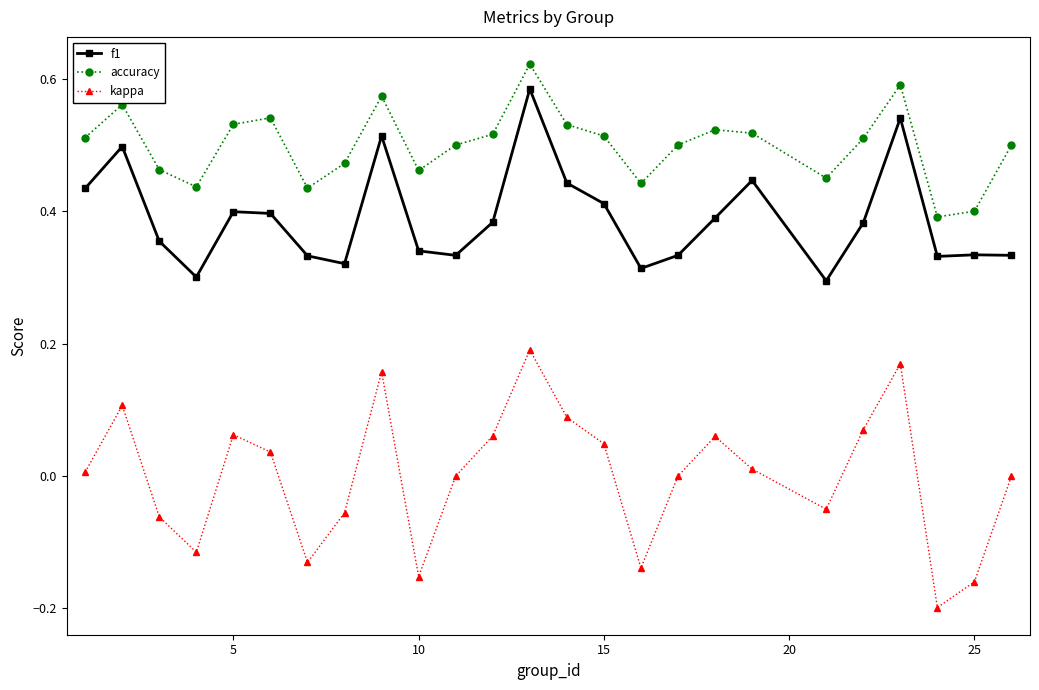

Which series has the widest spread of values?

kappa